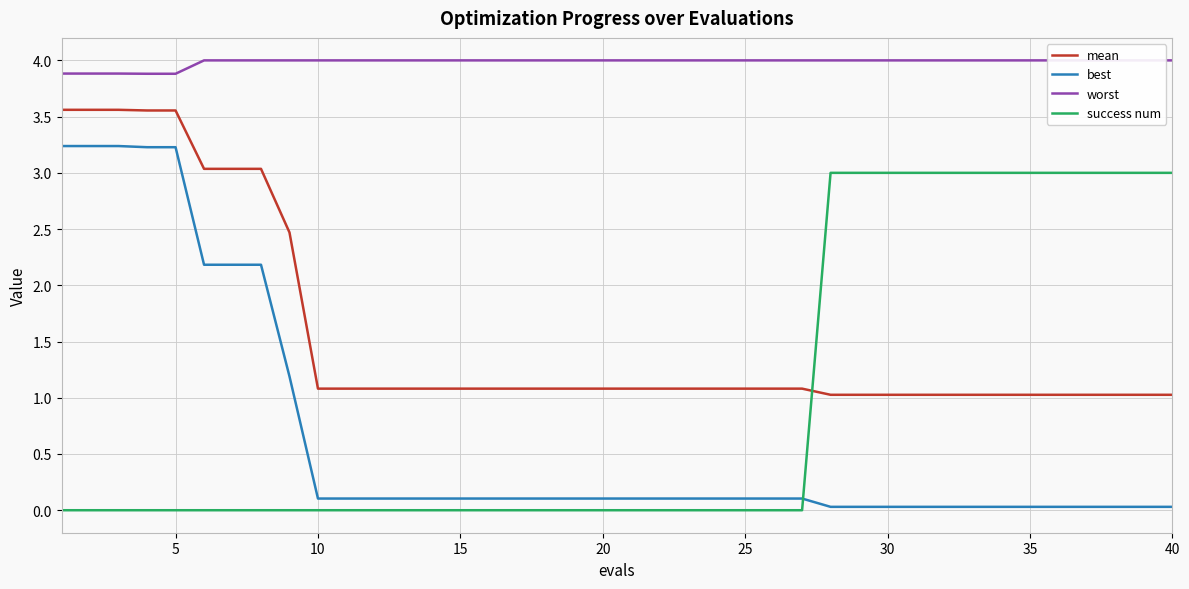

Reading left to right, extract all data points from this chart.

mean: 3.6	3.6	3.6	3.6	3.6	3.0	3.0	3.0	2.5	1.1	1.1	1.1	1.1	1.1	1.1	1.1	1.1	1.1	1.1	1.1	1.1	1.1	1.1	1.1	1.1	1.1	1.1	1.0	1.0	1.0	1.0	1.0	1.0	1.0	1.0	1.0	1.0	1.0	1.0	1.0
best: 3.2	3.2	3.2	3.2	3.2	2.2	2.2	2.2	1.2	0.1	0.1	0.1	0.1	0.1	0.1	0.1	0.1	0.1	0.1	0.1	0.1	0.1	0.1	0.1	0.1	0.1	0.1	0.0	0.0	0.0	0.0	0.0	0.0	0.0	0.0	0.0	0.0	0.0	0.0	0.0
worst: 3.9	3.9	3.9	3.9	3.9	4.0	4.0	4.0	4.0	4.0	4.0	4.0	4.0	4.0	4.0	4.0	4.0	4.0	4.0	4.0	4.0	4.0	4.0	4.0	4.0	4.0	4.0	4.0	4.0	4.0	4.0	4.0	4.0	4.0	4.0	4.0	4.0	4.0	4.0	4.0
success num: 0.0	0.0	0.0	0.0	0.0	0.0	0.0	0.0	0.0	0.0	0.0	0.0	0.0	0.0	0.0	0.0	0.0	0.0	0.0	0.0	0.0	0.0	0.0	0.0	0.0	0.0	0.0	3.0	3.0	3.0	3.0	3.0	3.0	3.0	3.0	3.0	3.0	3.0	3.0	3.0